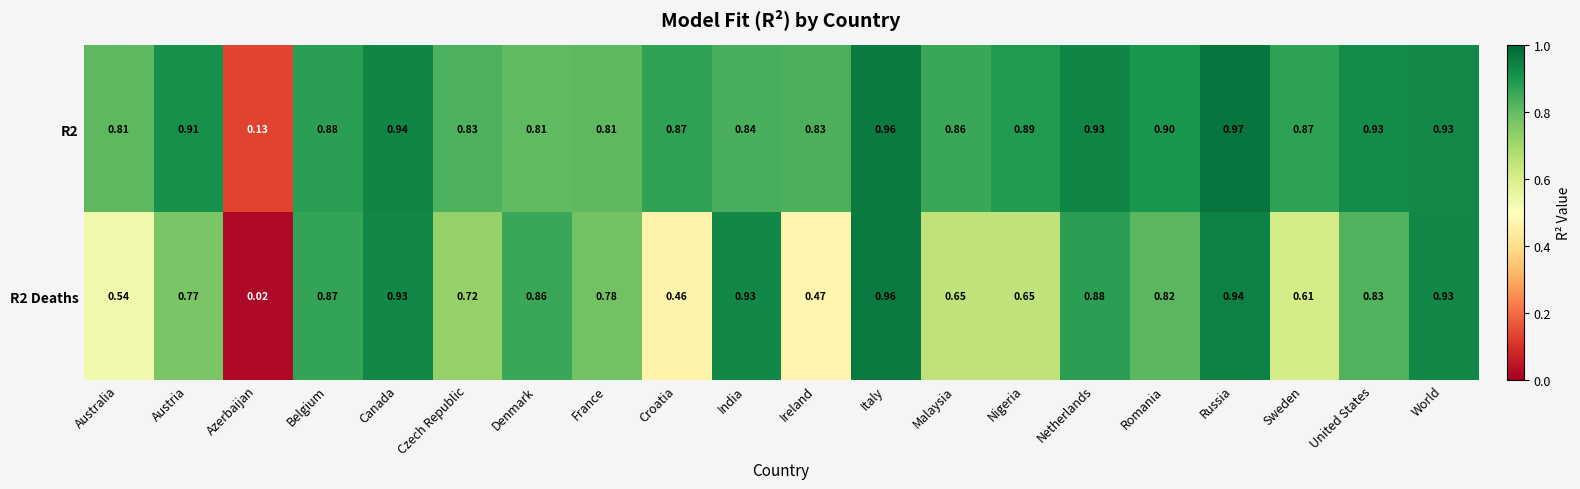

At which label does R2 reach its minimum?

Azerbaijan